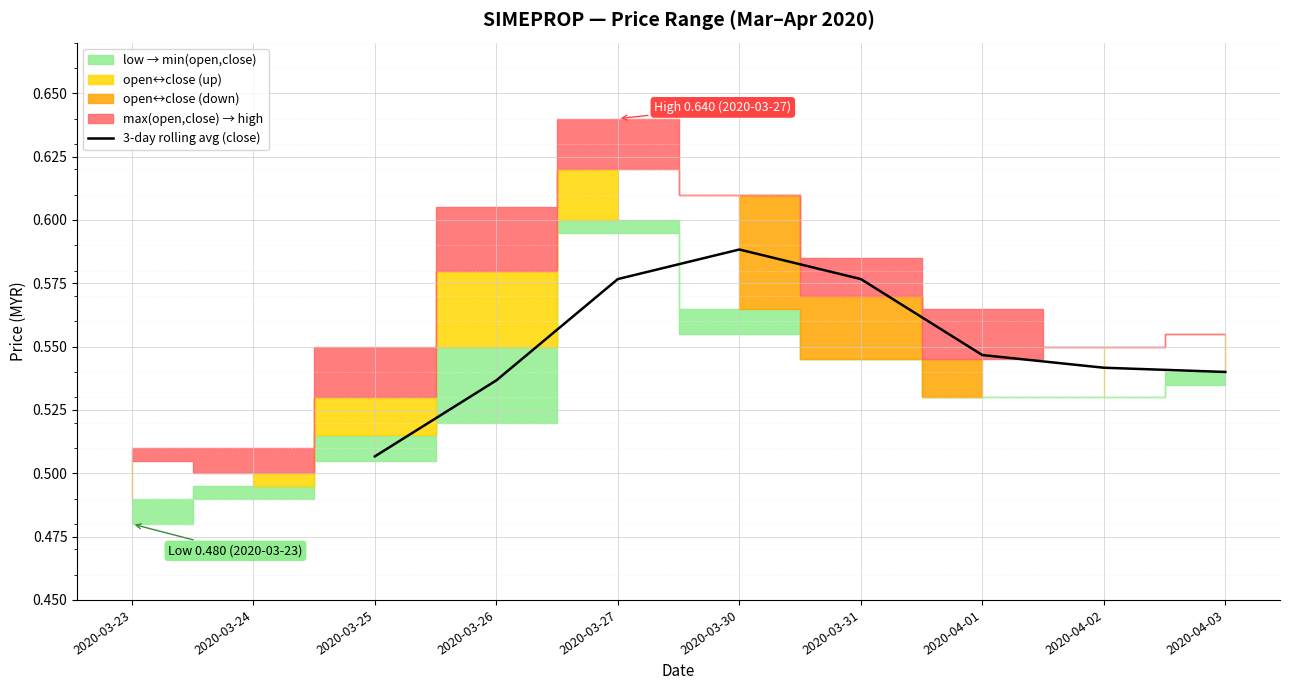

Is it true that 3-day rolling avg (close) equals 1.0 at 2020-03-27?

False